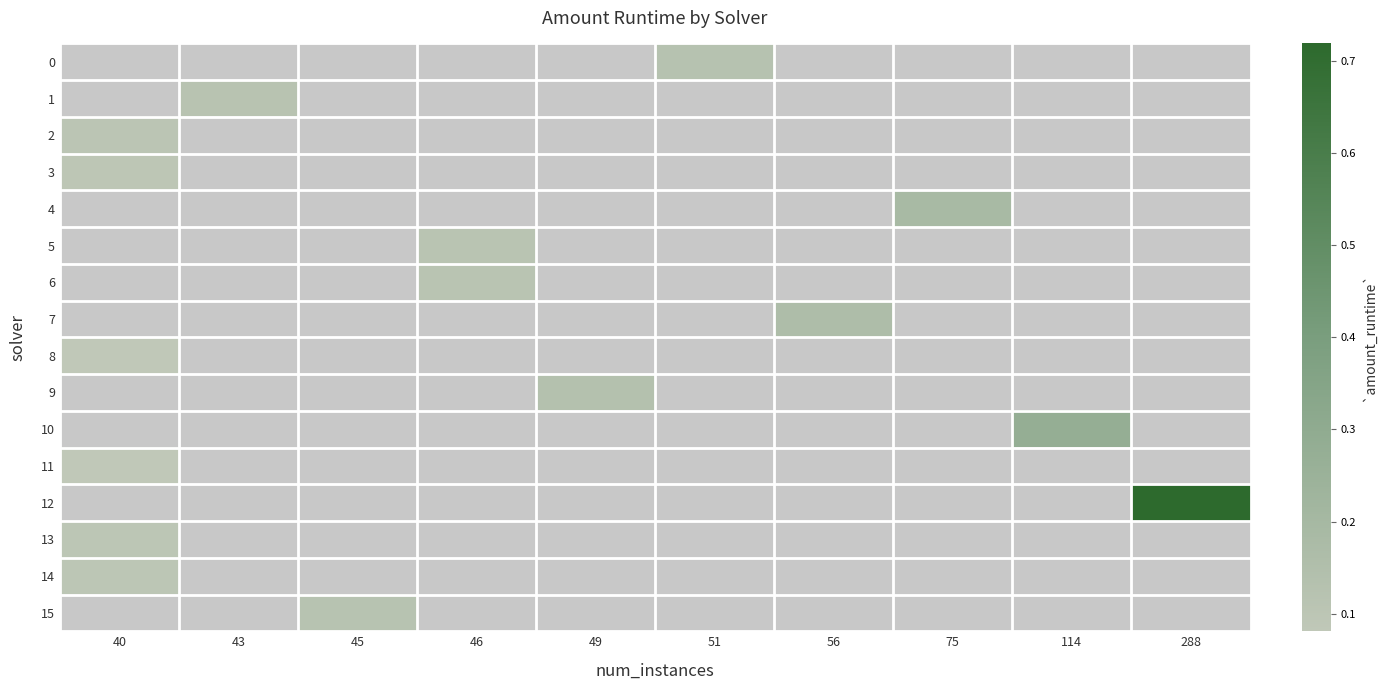

Count the number of data series in this chart.

16